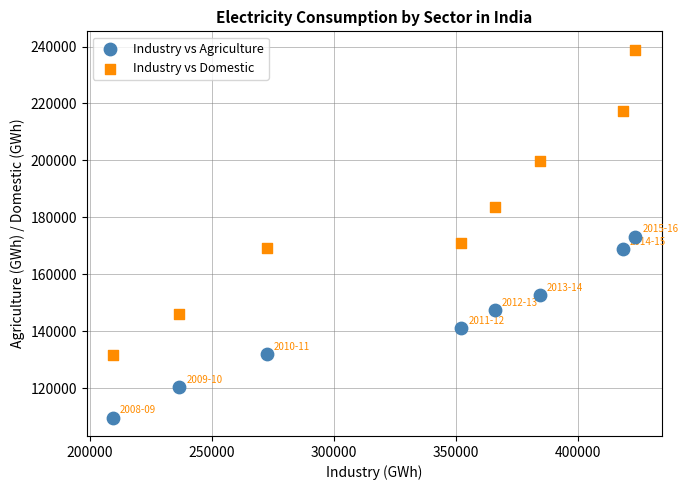

In the Industry vs Domestic series, what Y value is closest to 185297?

183700.0